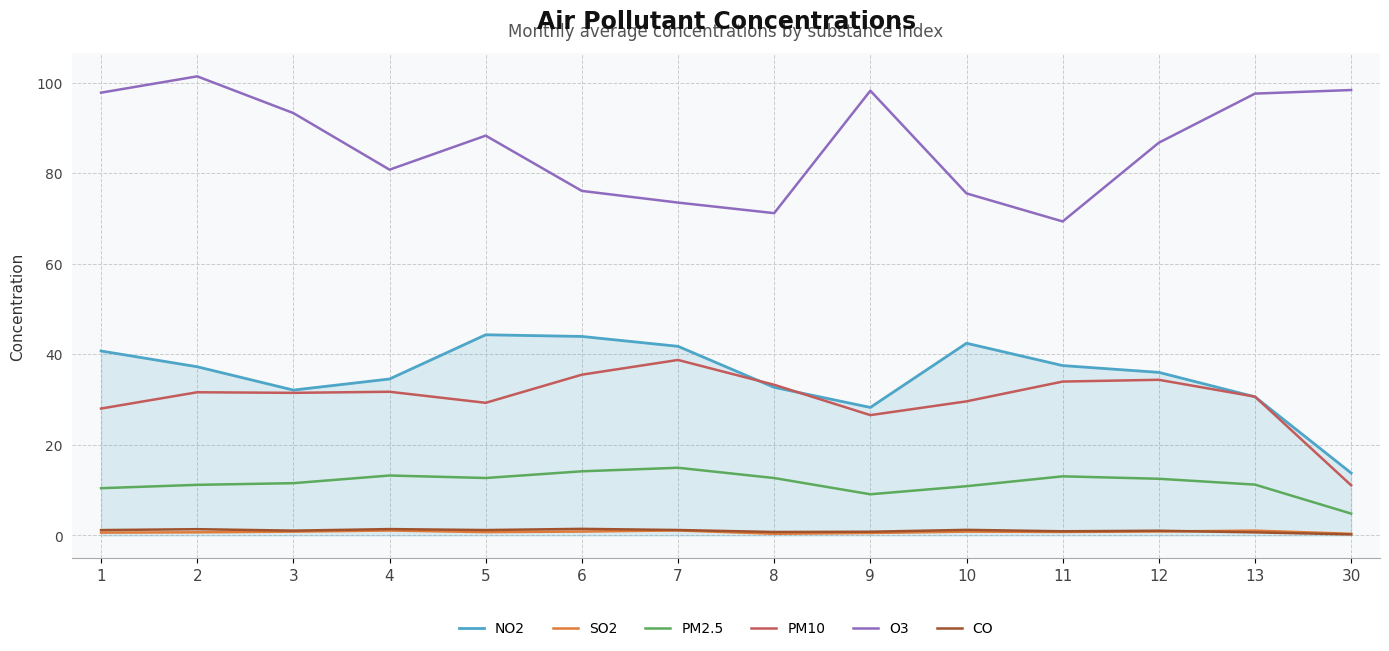

Where does the NO2 series first go above 37?

1